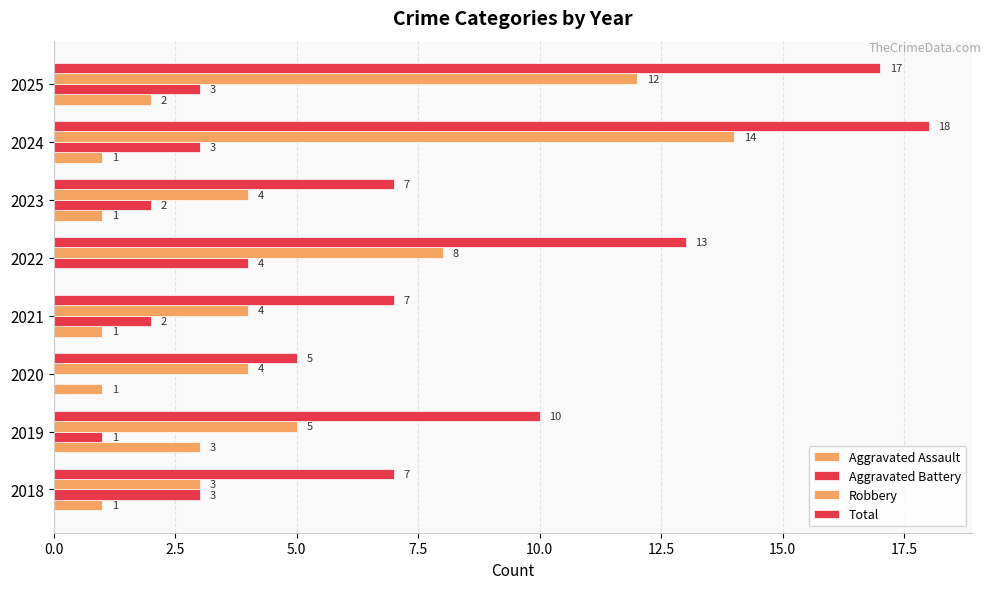

How many data points does each series have?

8